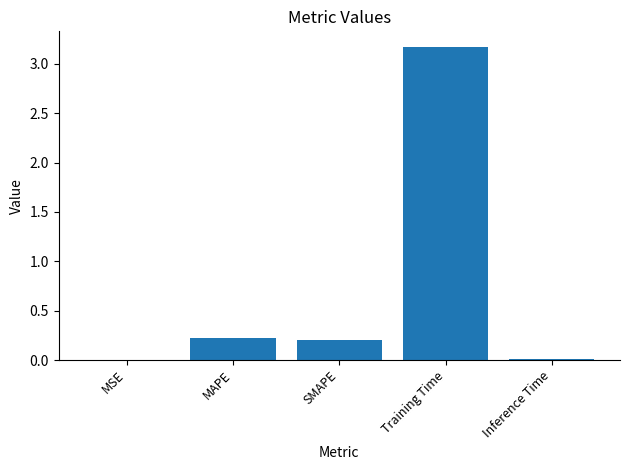

Between Inference Time and Training Time, which is larger?

Training Time